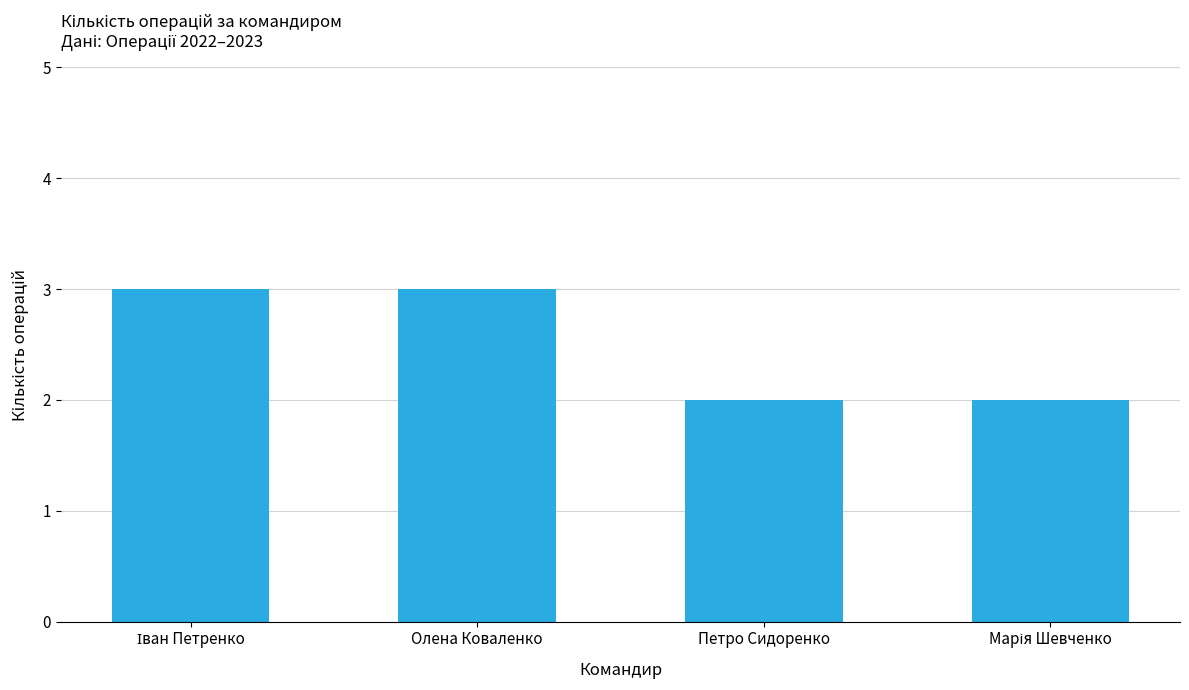

What is the sum of all values?

10